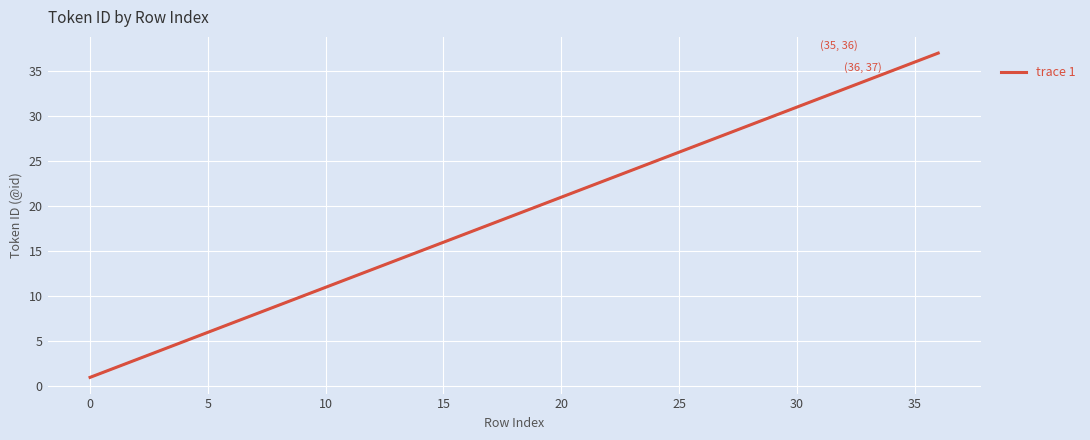

Does the chart have visible grid lines?

Yes